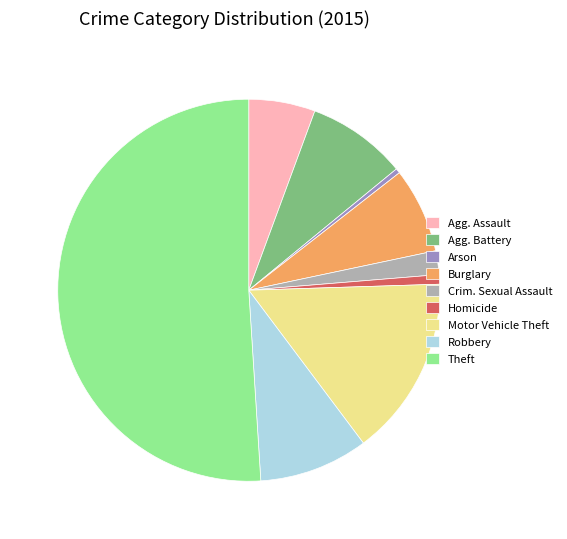

Is it true that Homicide is 1% of the pie?

True